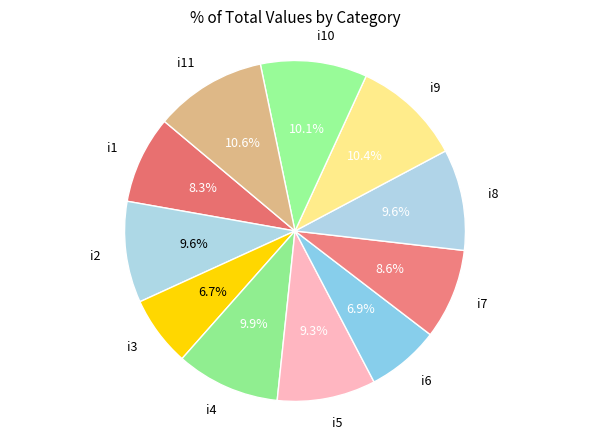

What is the ratio of the value at i2 to the value at i8?

1.0